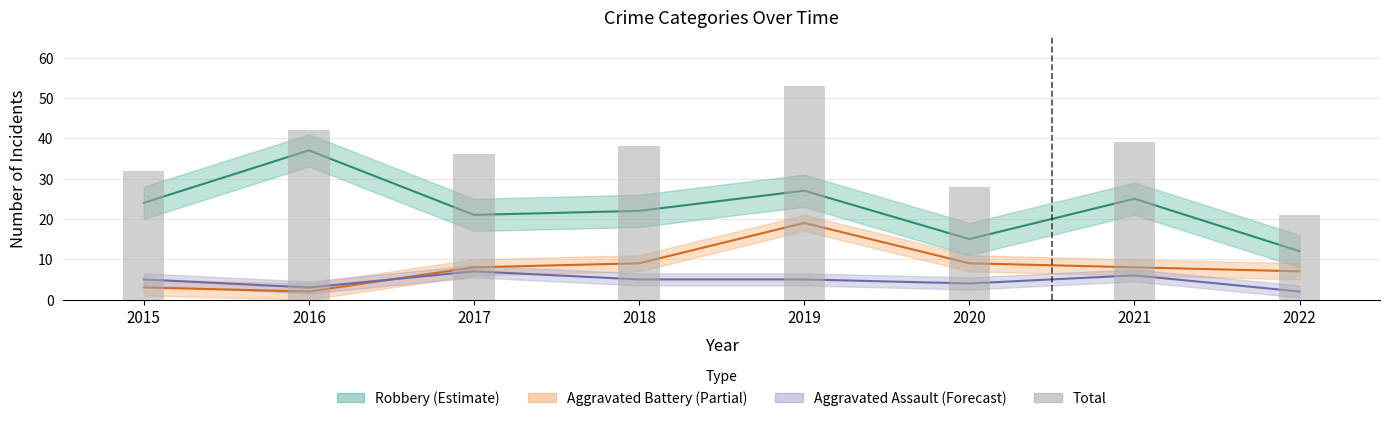

Is it true that the value at 2018 is 57?

False